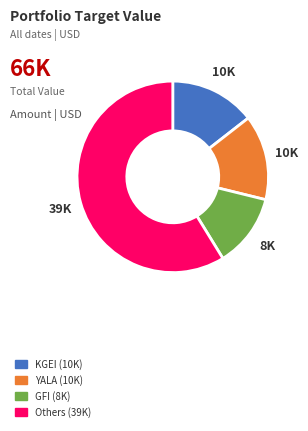

Is there any slice that represents more than half of the pie?

Yes